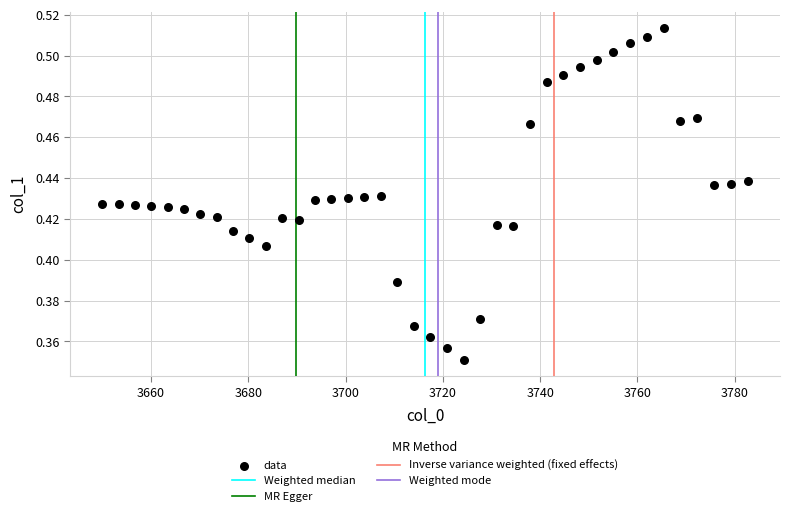

What is the range of X values (max minus min)?

132.7